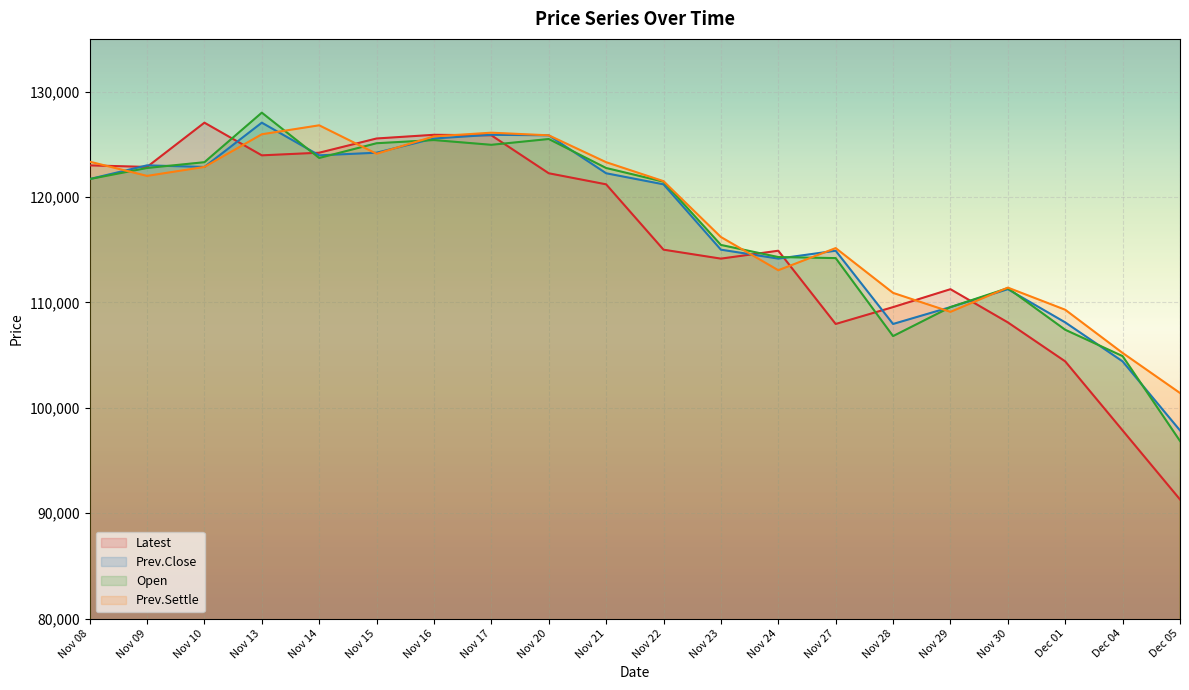

What is the label of the 10th point from the right?

Nov 22